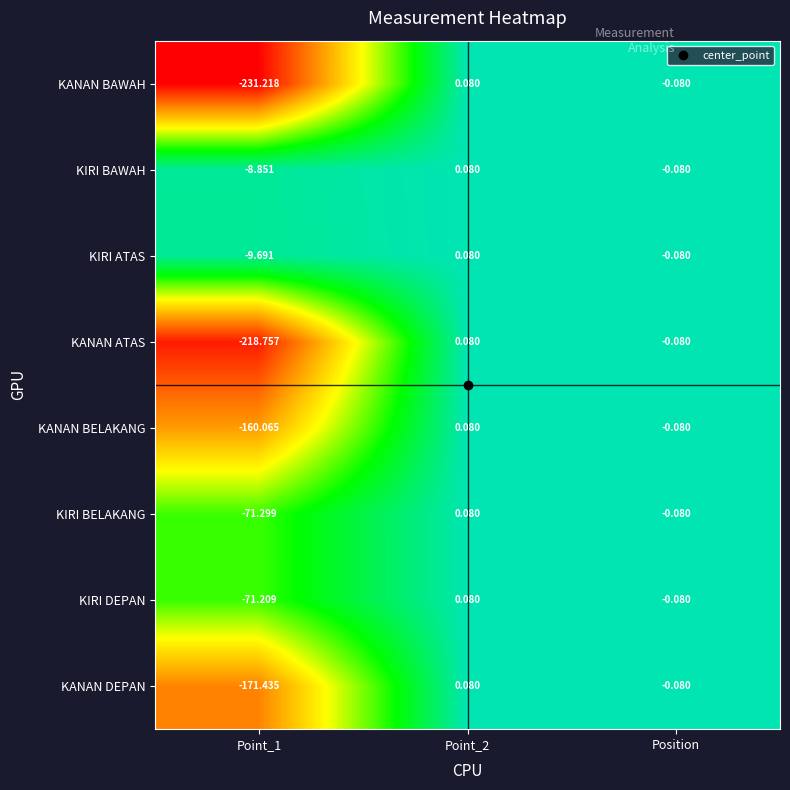

At how many categories does at least one series exceed 0?

1